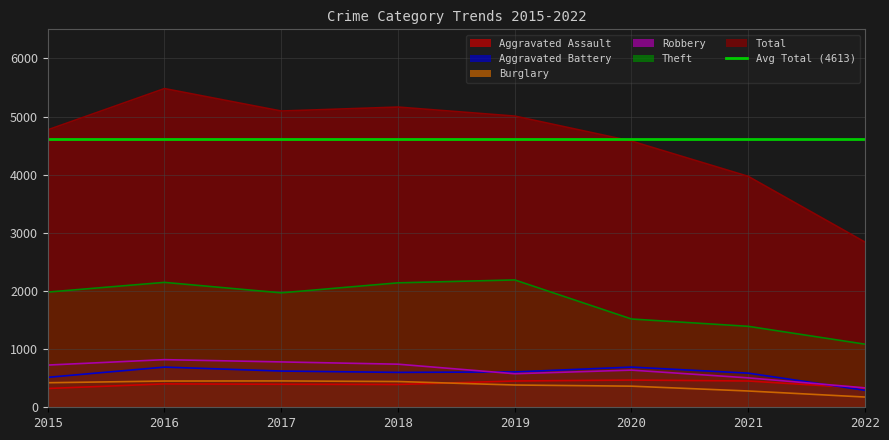

Where does the Robbery series first go above 726?

2016